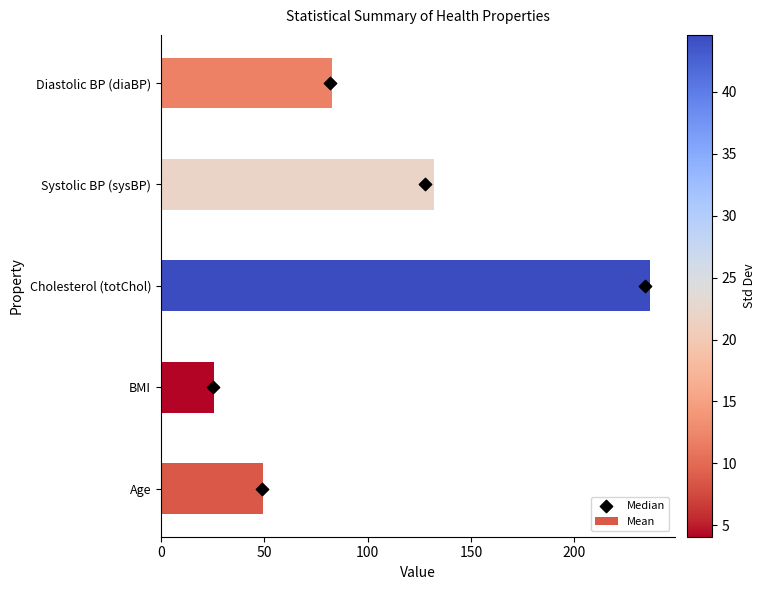

Which series reaches the maximum Y coordinate?

Mean